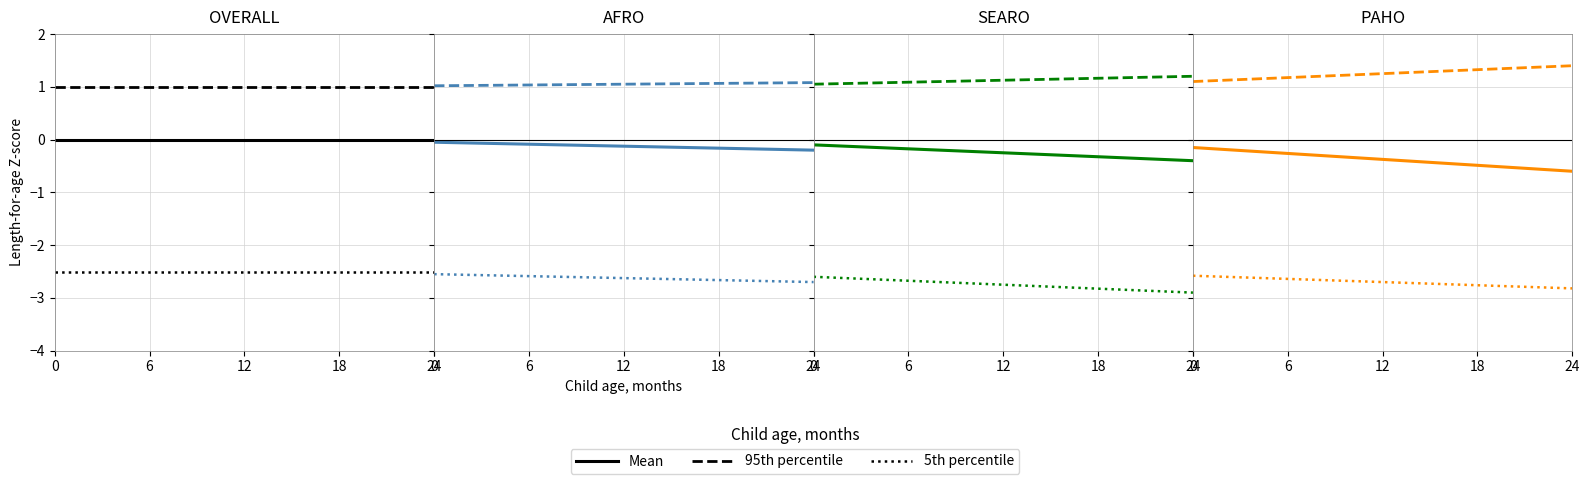

What is the sum of the 5th percentile values at 12 and 0?

-5.3